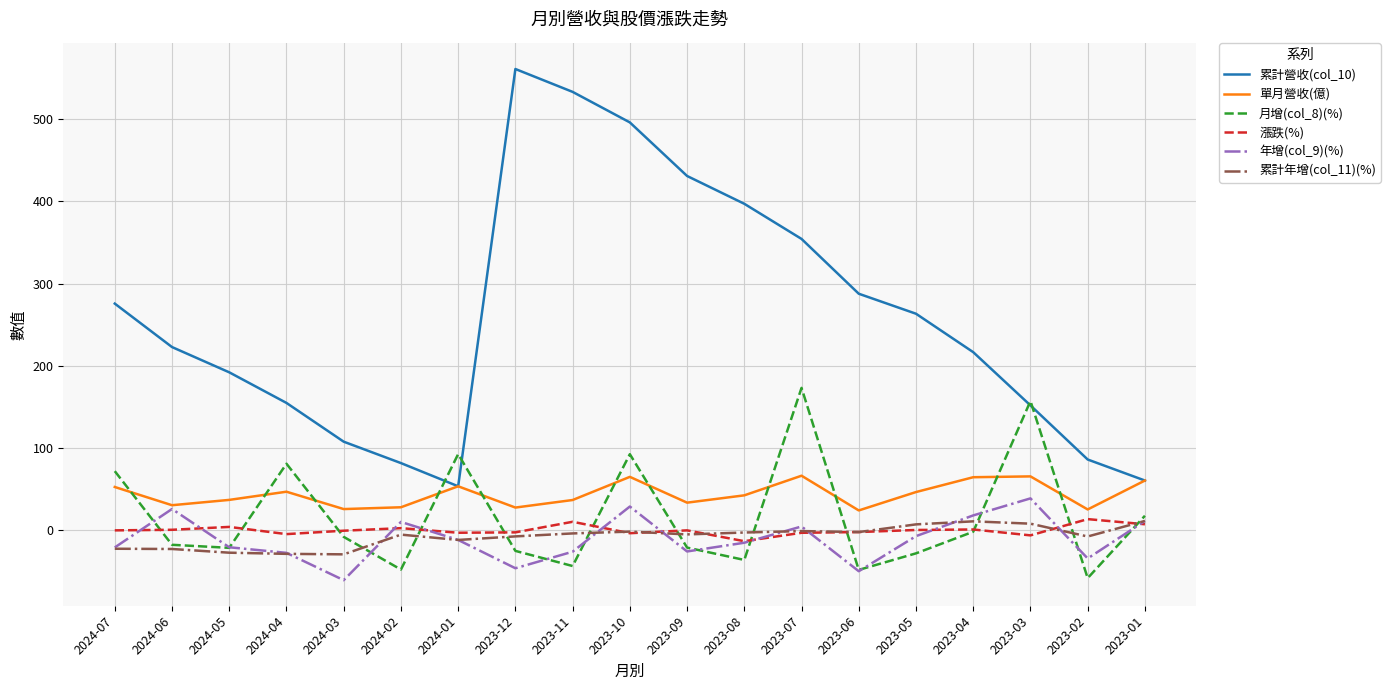

Is the value of 漲跌(%) at 2023-05 greater than the value of 月增(col_8)(%) at 2023-12?

Yes